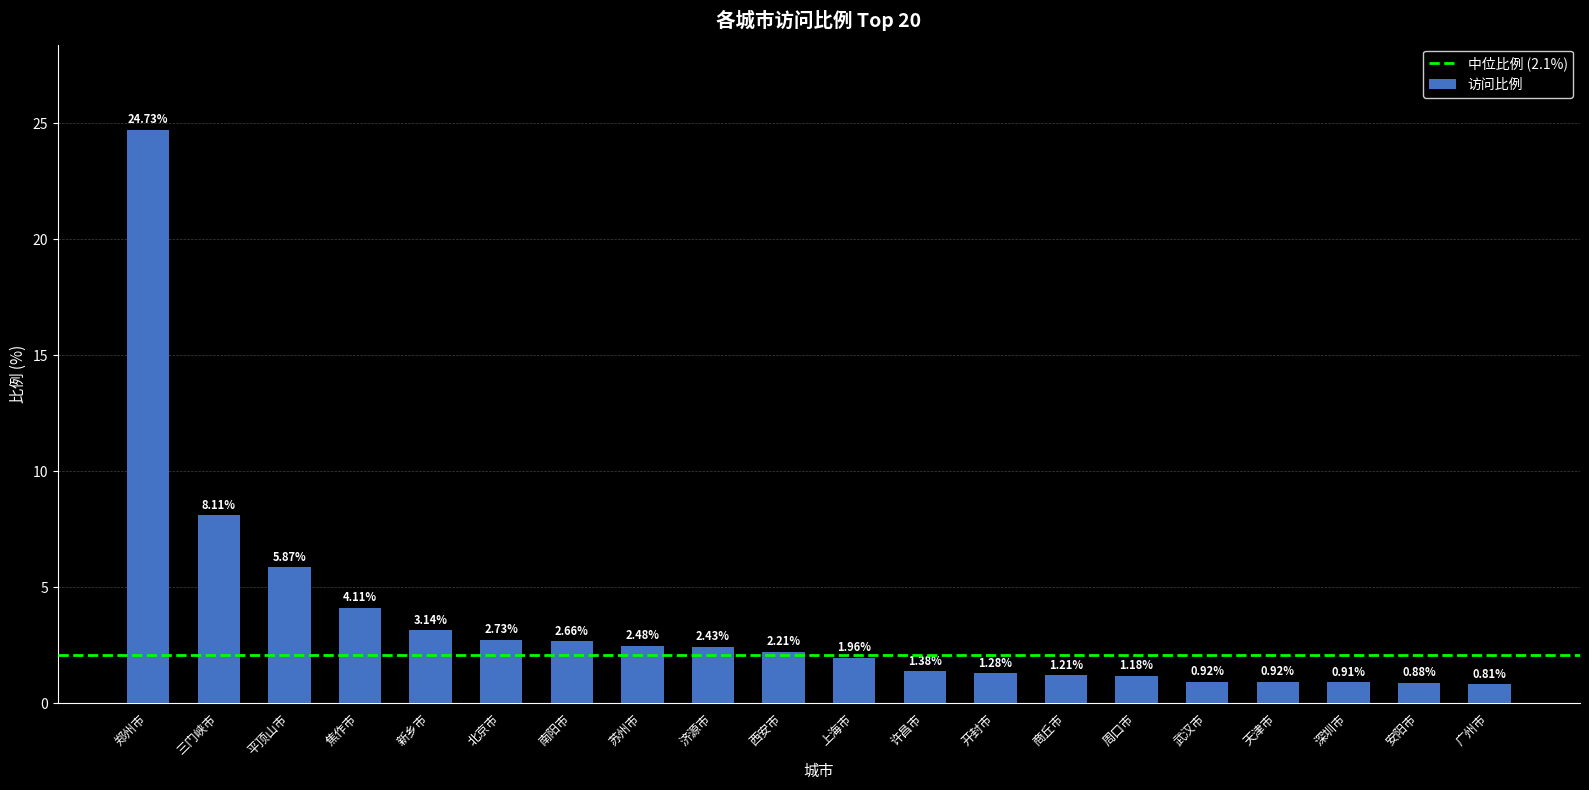

What is the maximum value shown in the chart?

24.7